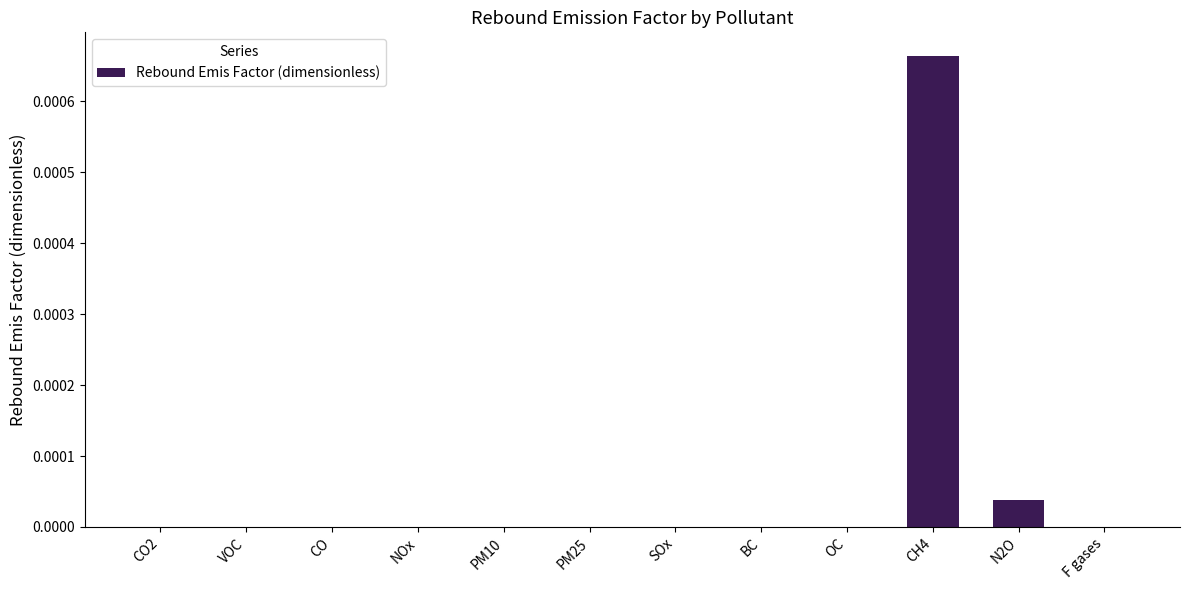

Which has a higher value, F gases or CH4?

CH4